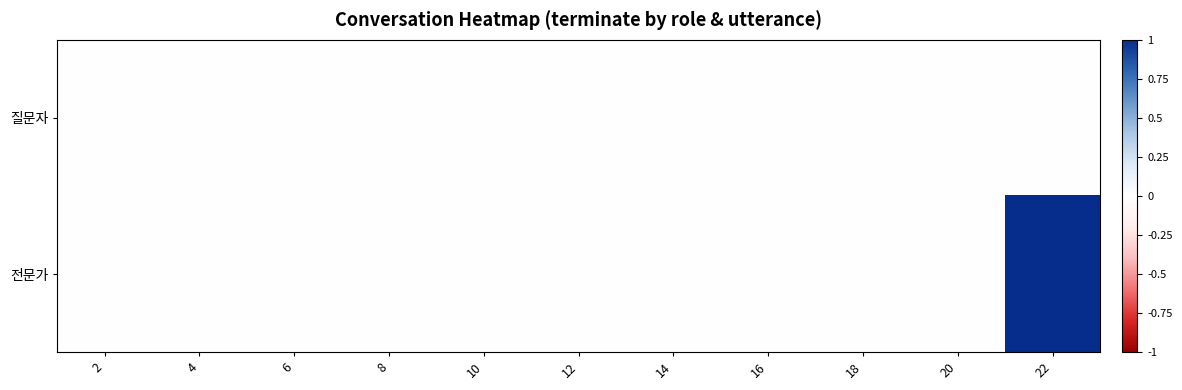

Which label corresponds to the largest value in the chart?

22